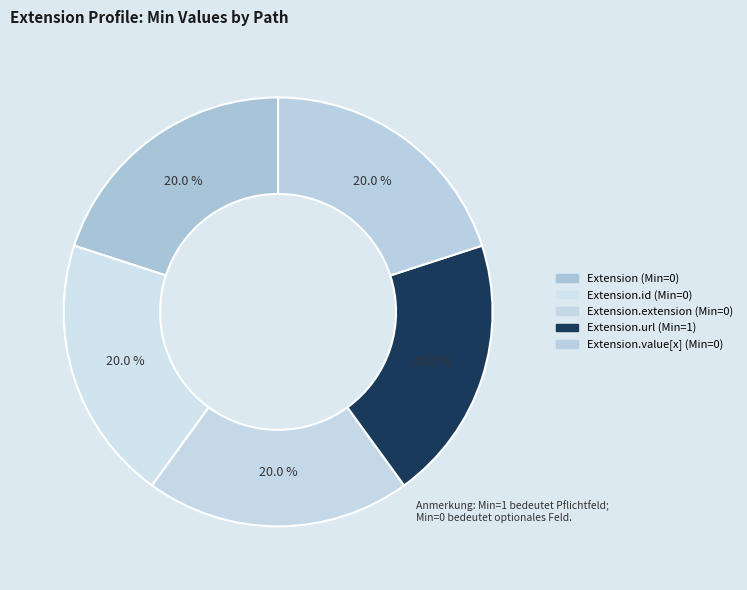

Which slice is the largest?

Extension.url